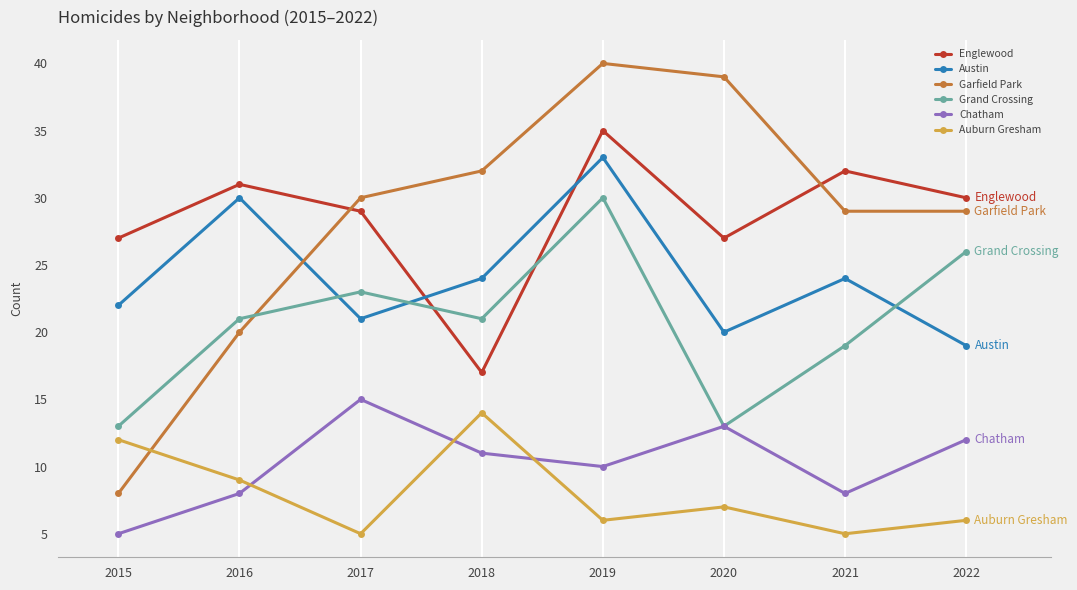

What value does the Austin series have at 2019?

33